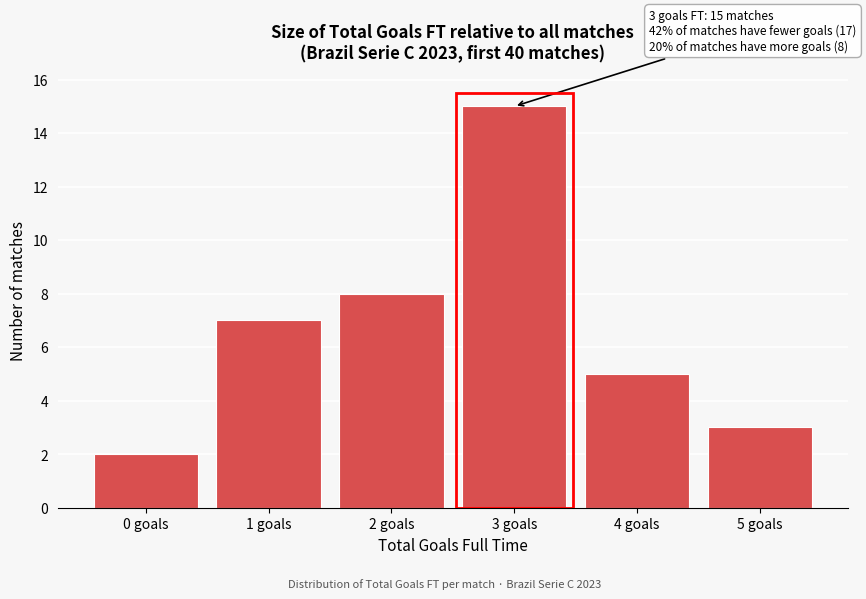

Reading right to left, what are all the values shown in this chart?

5 goals=3	4 goals=5	3 goals=15	2 goals=8	1 goals=7	0 goals=2